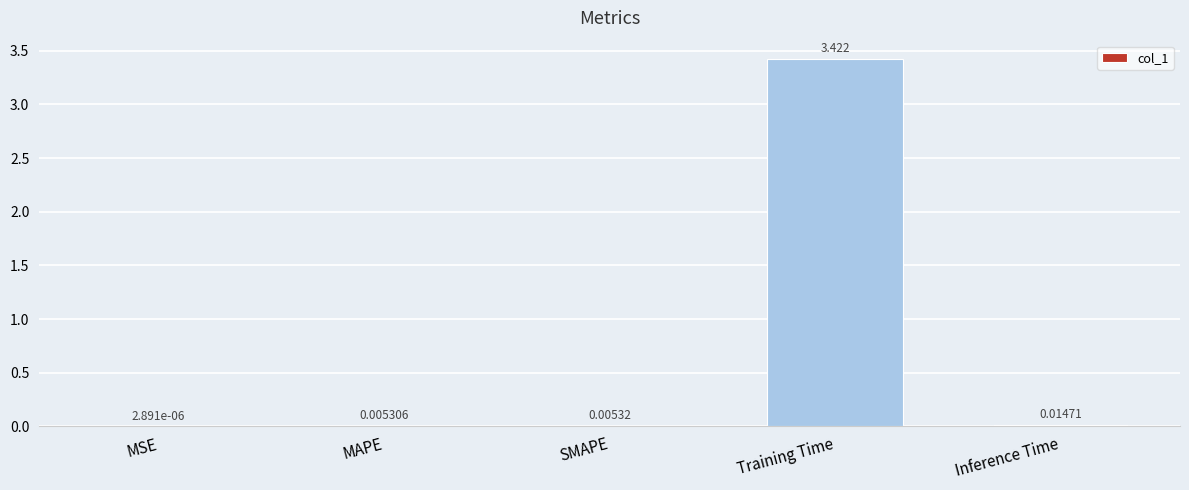

At which label is the value closest to 1?

Inference Time